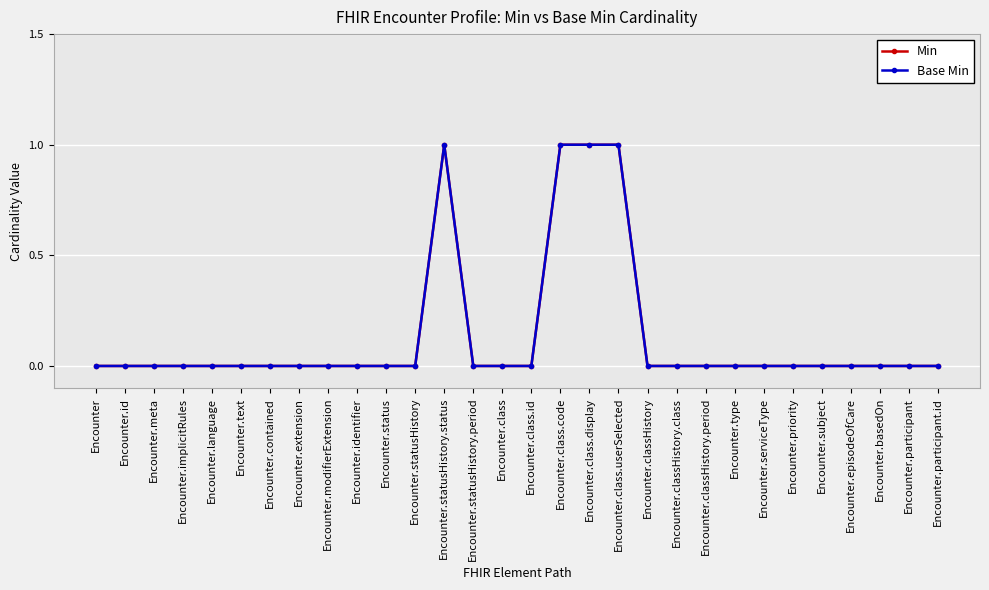

At which label is Base Min closest to 0?

Encounter